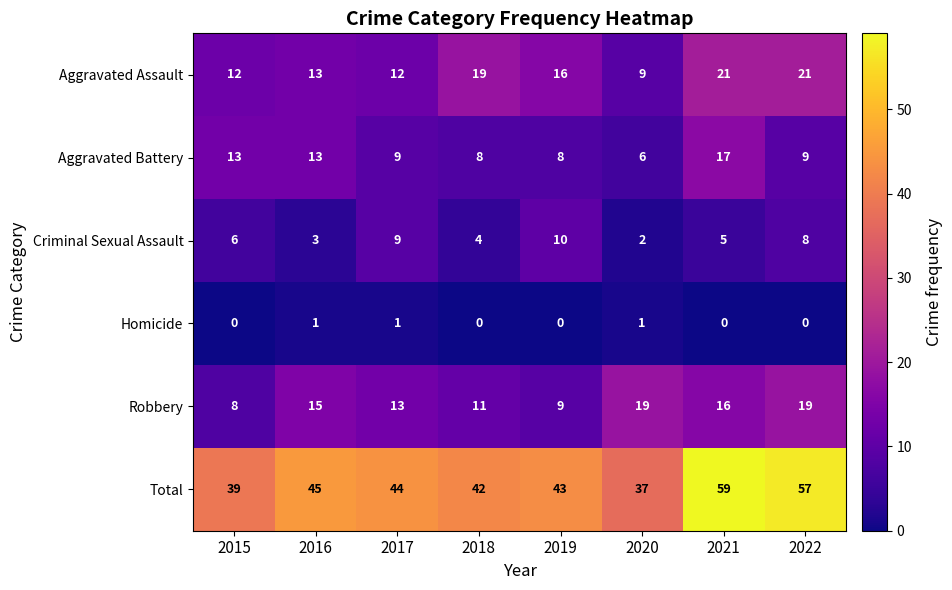

Which series changed the most between 2019 and 2021?

Total